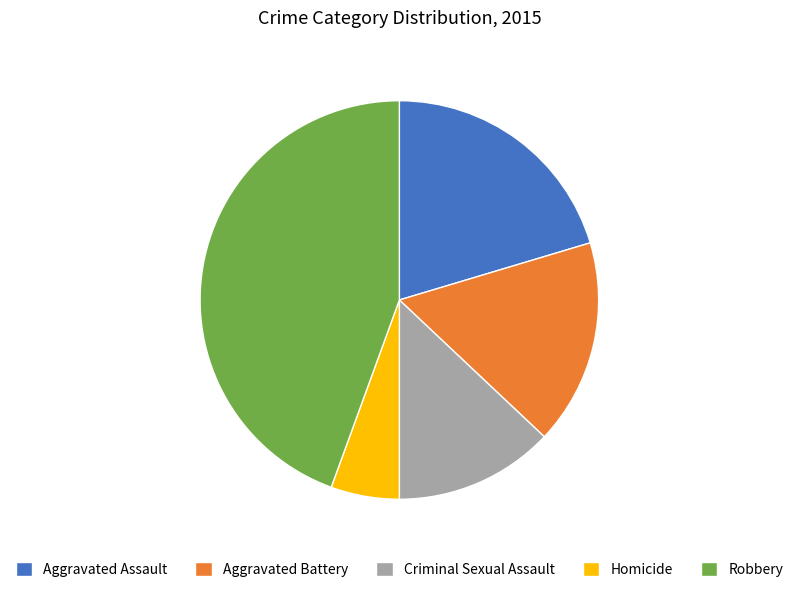

Combined, do Aggravated Assault and Aggravated Battery account for over 50%?

No